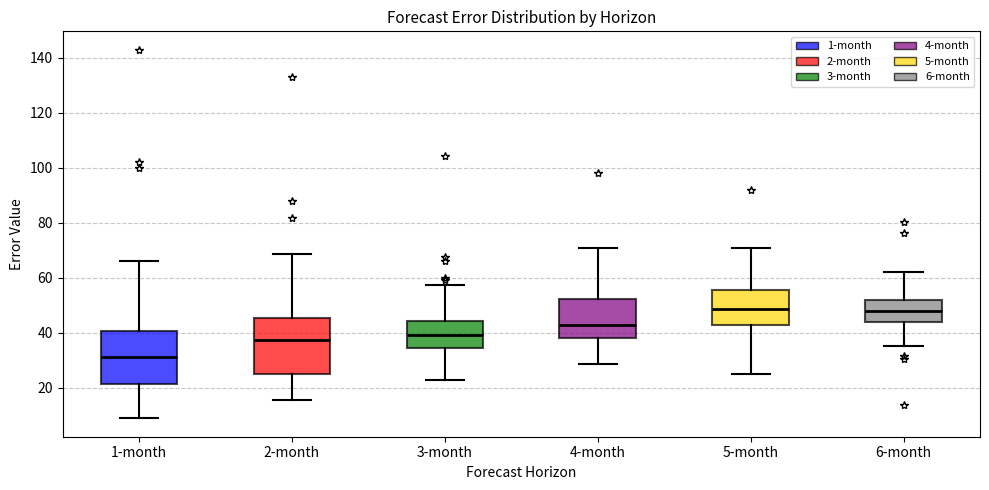

Reading left to right, transcribe this box plot: for each box, give where its median line is, the range the box spans, and where its two whiskers end, as read against the y-axis. The values are not printed on the chart, so give them approximately, as read against the axis.

1-month: median 32, box 22 to 40, whiskers 8 to 66
2-month: median 38, box 24 to 46, whiskers 16 to 68
3-month: median 40, box 34 to 44, whiskers 22 to 58
4-month: median 42, box 38 to 52, whiskers 28 to 70
5-month: median 48, box 42 to 56, whiskers 26 to 70
6-month: median 48, box 44 to 52, whiskers 36 to 62